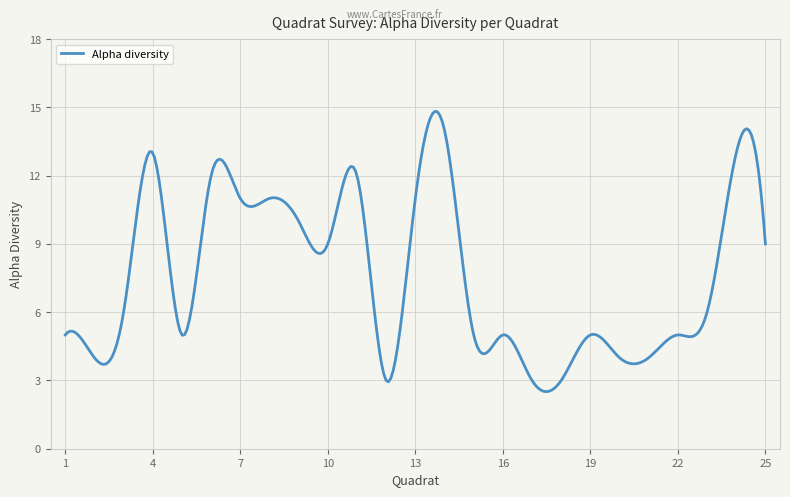

What is the difference between the maximum and minimum values?

12.3